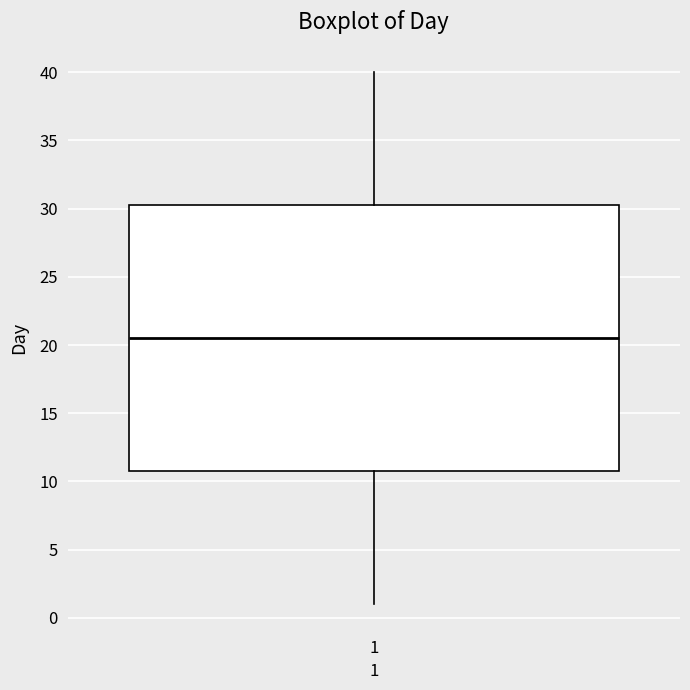

Where does the upper whisker of the box at x = 1 end on the y-axis? The values are not printed on the chart, so give them approximately, as read against the axis.

40.0